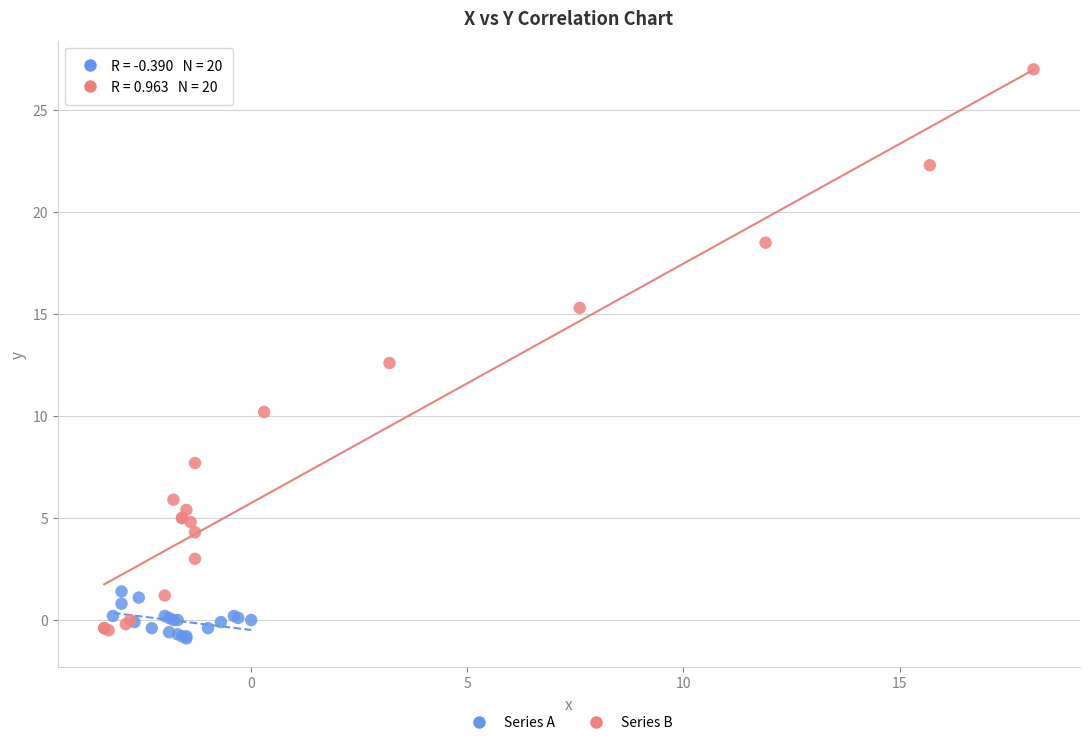

Which series reaches the minimum Y coordinate?

Series A